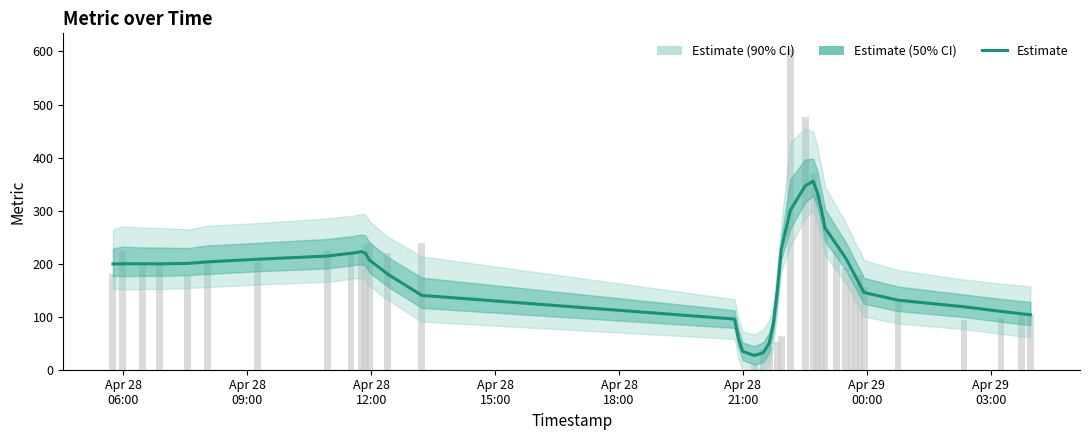

What is the maximum value shown in the chart?

355.5